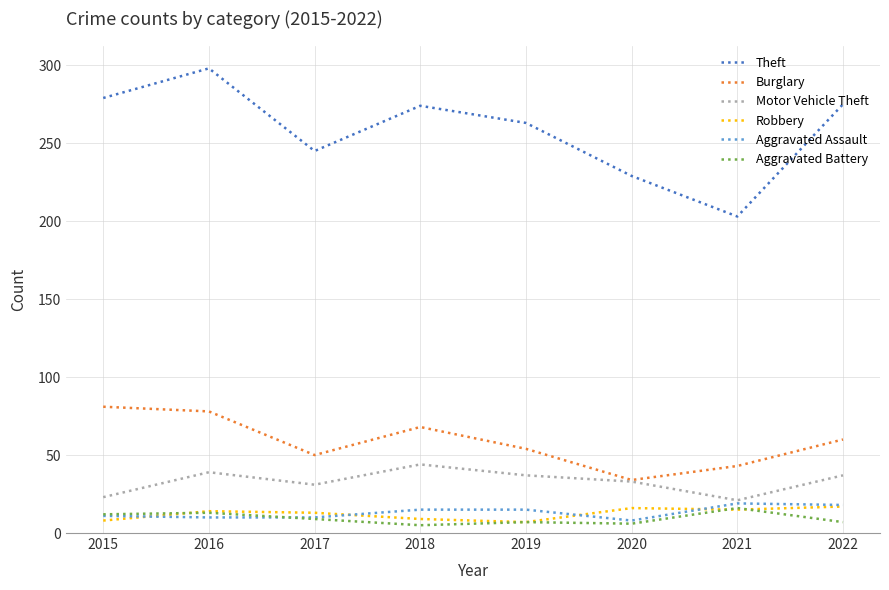

The Aggravated Assault series shows 10 at 2016. True or false?

True